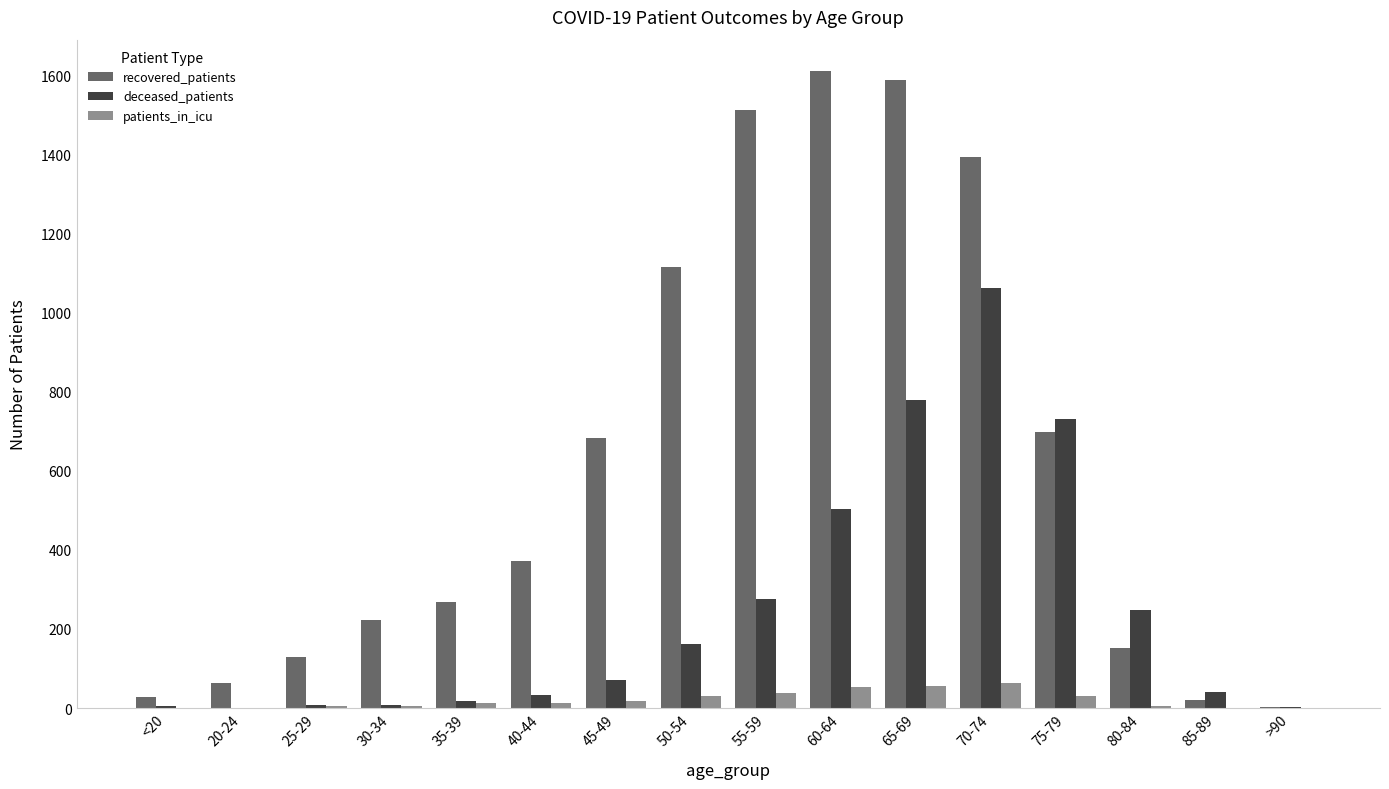

Which series has the widest spread of values?

recovered_patients